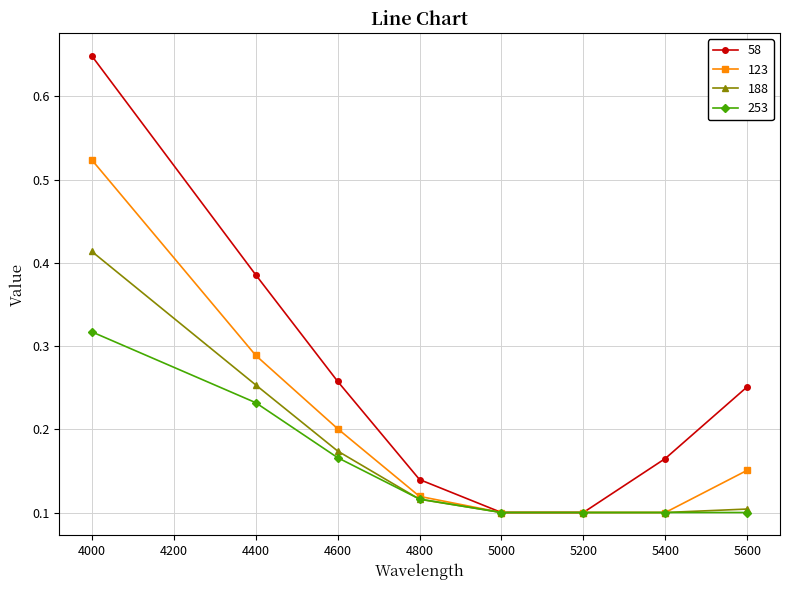

List the series in order of their overall mean, highest first.

58, 123, 188, 253